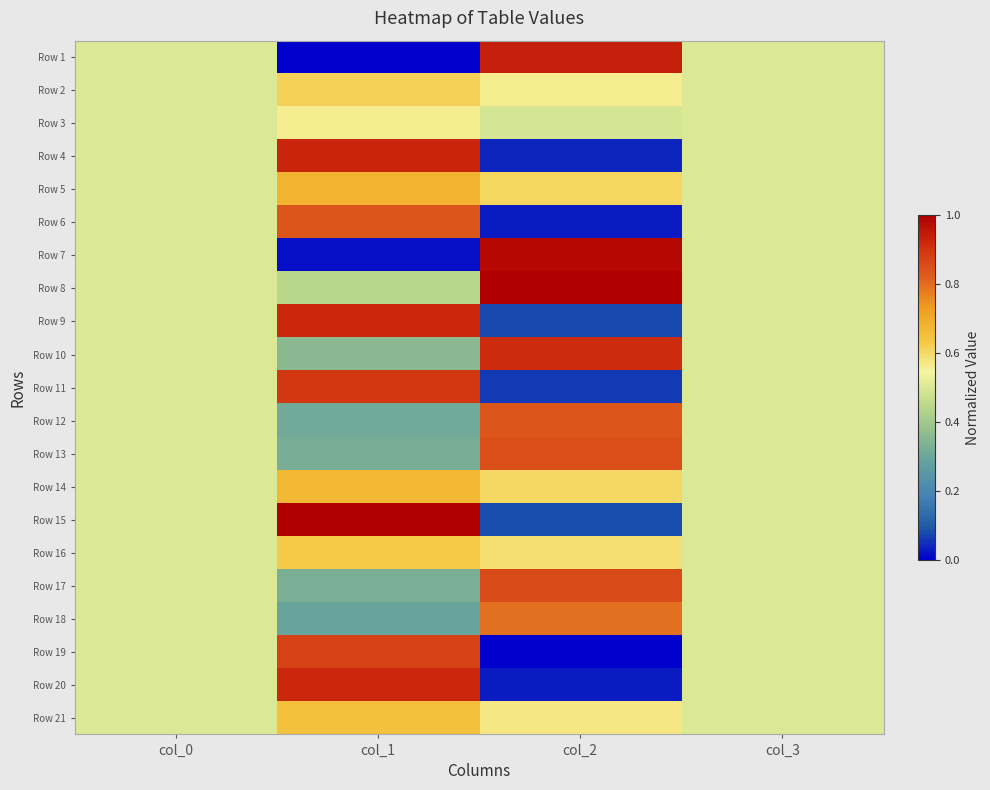

Reading left to right, transcribe all the data shown in this chart.

Row 1: col_0=0.5	col_1=0.0	col_2=0.9	col_3=0.5
Row 2: col_0=0.5	col_1=0.6	col_2=0.6	col_3=0.5
Row 3: col_0=0.5	col_1=0.6	col_2=0.5	col_3=0.5
Row 4: col_0=0.5	col_1=0.9	col_2=0.0	col_3=0.5
Row 5: col_0=0.5	col_1=0.7	col_2=0.6	col_3=0.5
Row 6: col_0=0.5	col_1=0.8	col_2=0.0	col_3=0.5
Row 7: col_0=0.5	col_1=0.0	col_2=1.0	col_3=0.5
Row 8: col_0=0.5	col_1=0.4	col_2=1.0	col_3=0.5
Row 9: col_0=0.5	col_1=0.9	col_2=0.1	col_3=0.5
Row 10: col_0=0.5	col_1=0.4	col_2=0.9	col_3=0.5
Row 11: col_0=0.5	col_1=0.9	col_2=0.1	col_3=0.5
Row 12: col_0=0.5	col_1=0.3	col_2=0.8	col_3=0.5
Row 13: col_0=0.5	col_1=0.3	col_2=0.9	col_3=0.5
Row 14: col_0=0.5	col_1=0.7	col_2=0.6	col_3=0.5
Row 15: col_0=0.5	col_1=1.0	col_2=0.1	col_3=0.5
Row 16: col_0=0.5	col_1=0.6	col_2=0.6	col_3=0.5
Row 17: col_0=0.5	col_1=0.3	col_2=0.9	col_3=0.5
Row 18: col_0=0.5	col_1=0.3	col_2=0.8	col_3=0.5
Row 19: col_0=0.5	col_1=0.9	col_2=0.0	col_3=0.5
Row 20: col_0=0.5	col_1=0.9	col_2=0.0	col_3=0.5
Row 21: col_0=0.5	col_1=0.6	col_2=0.6	col_3=0.5